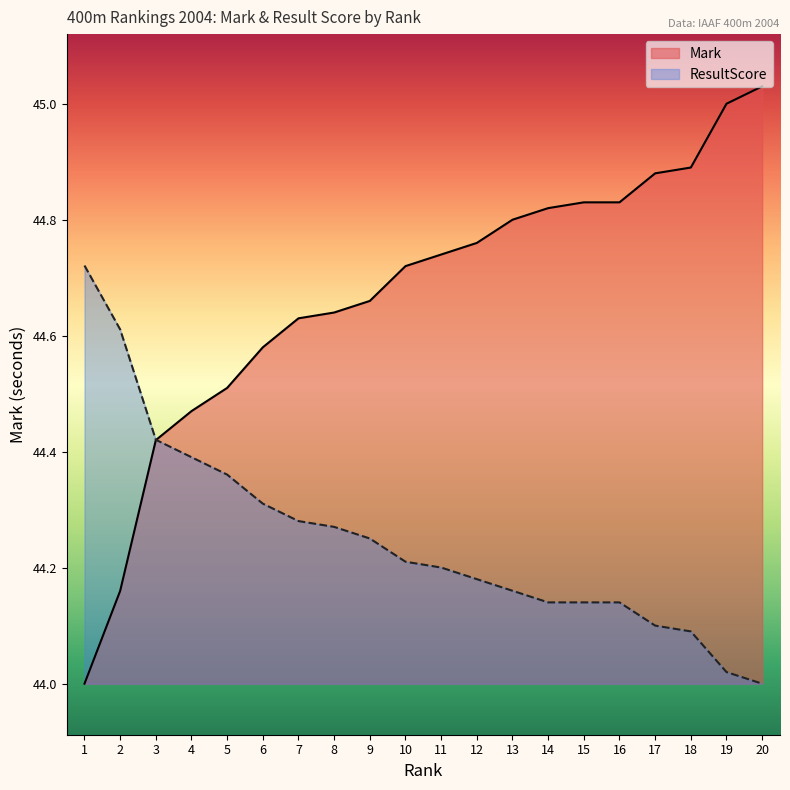

What is the sum of all ResultScore values?

885.0